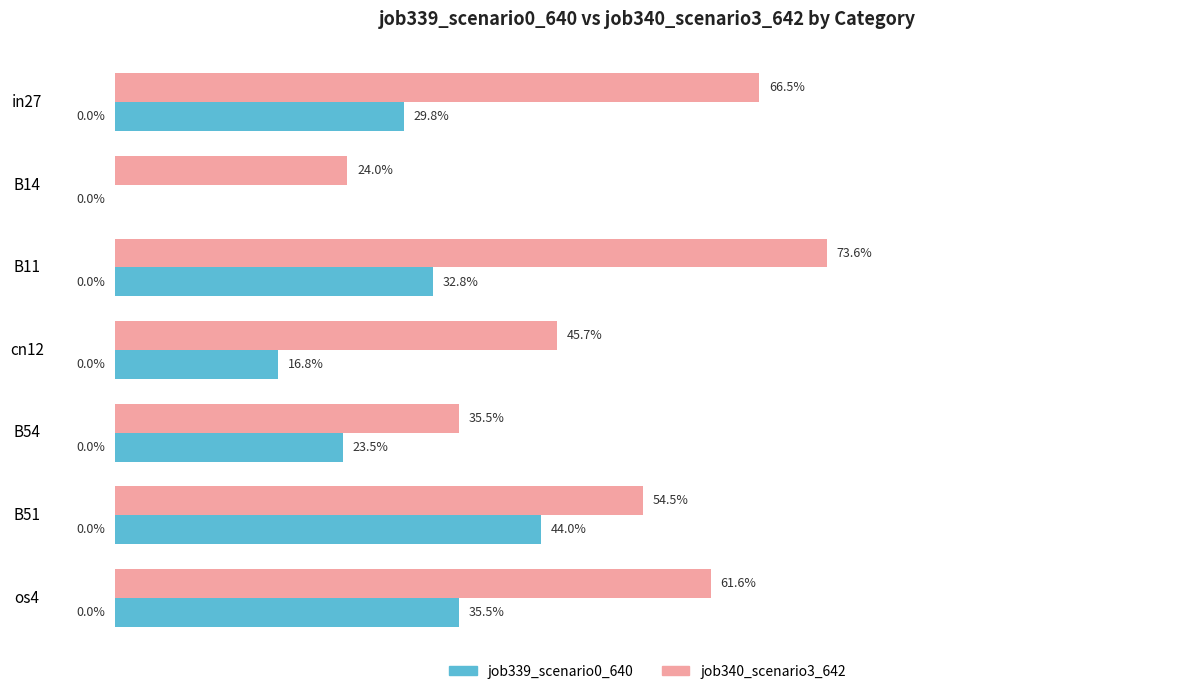

Which series has the widest spread of values?

job340_scenario3_642